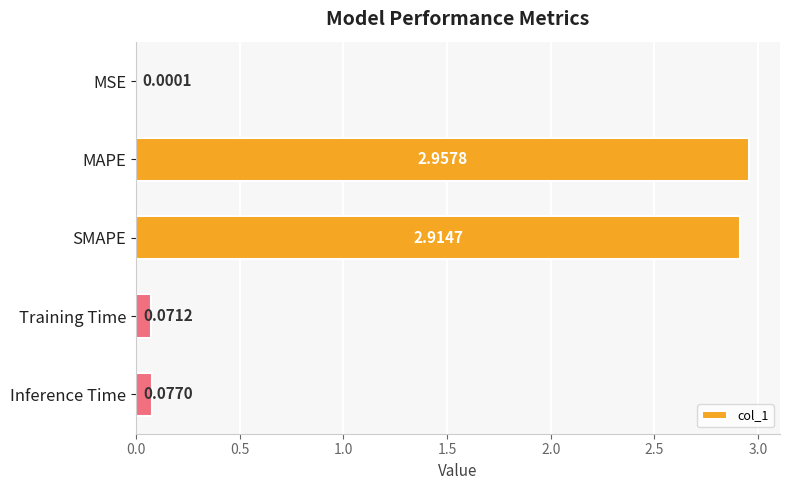

Which has a higher value, Inference Time or SMAPE?

SMAPE